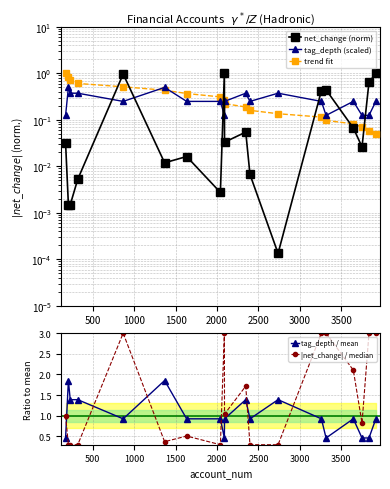

What is the value of the tag_depth / mean point at the 12th from the left?

0.9